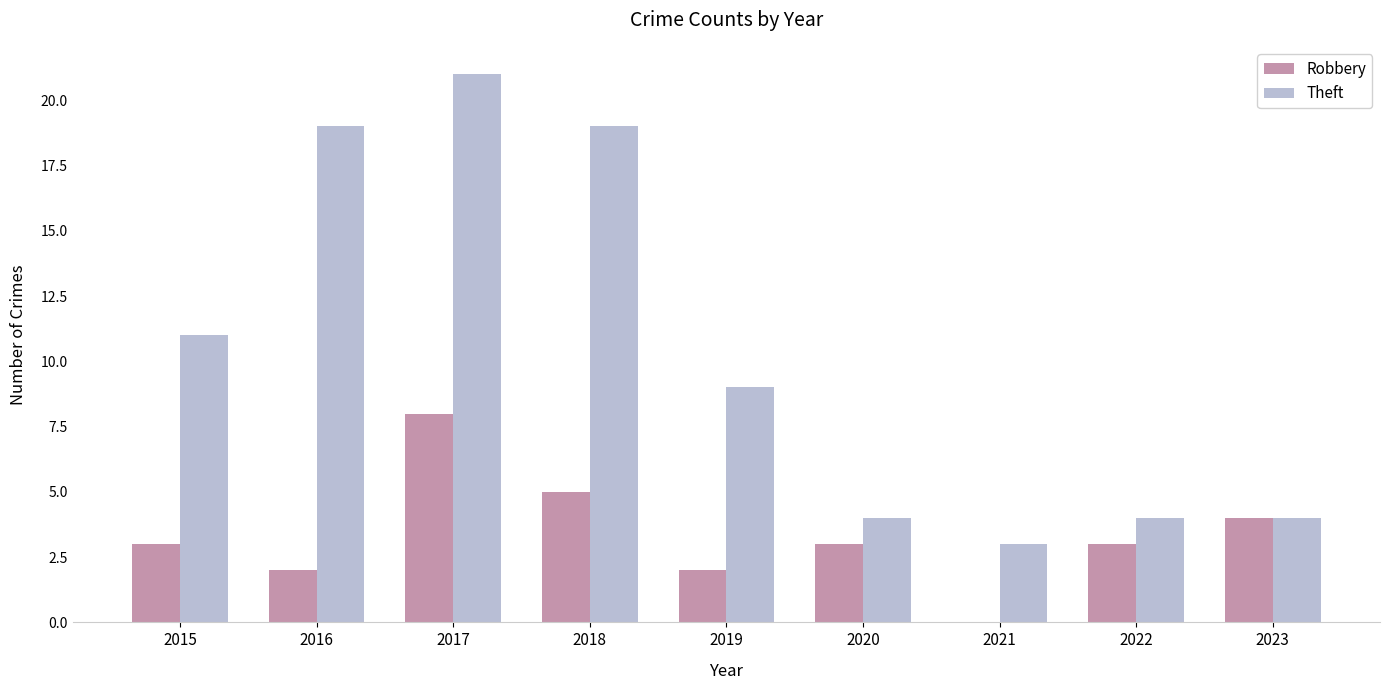

At which category does the chart reach its peak across all series?

2017